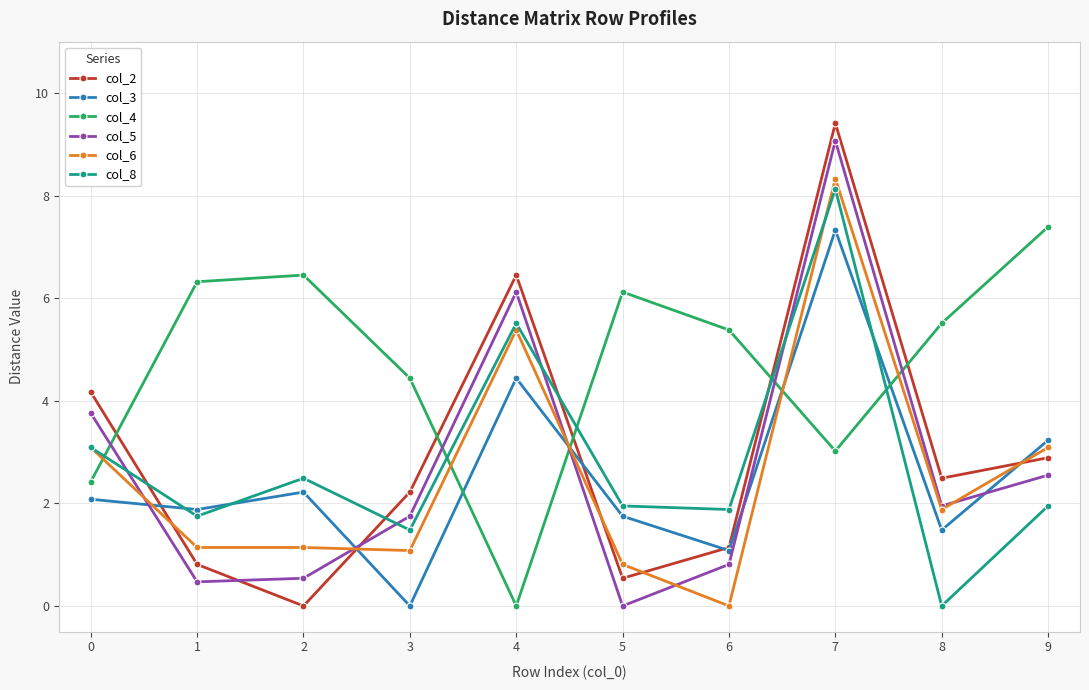

What is the difference between the second highest and second lowest values in the col_4 series?

4.0